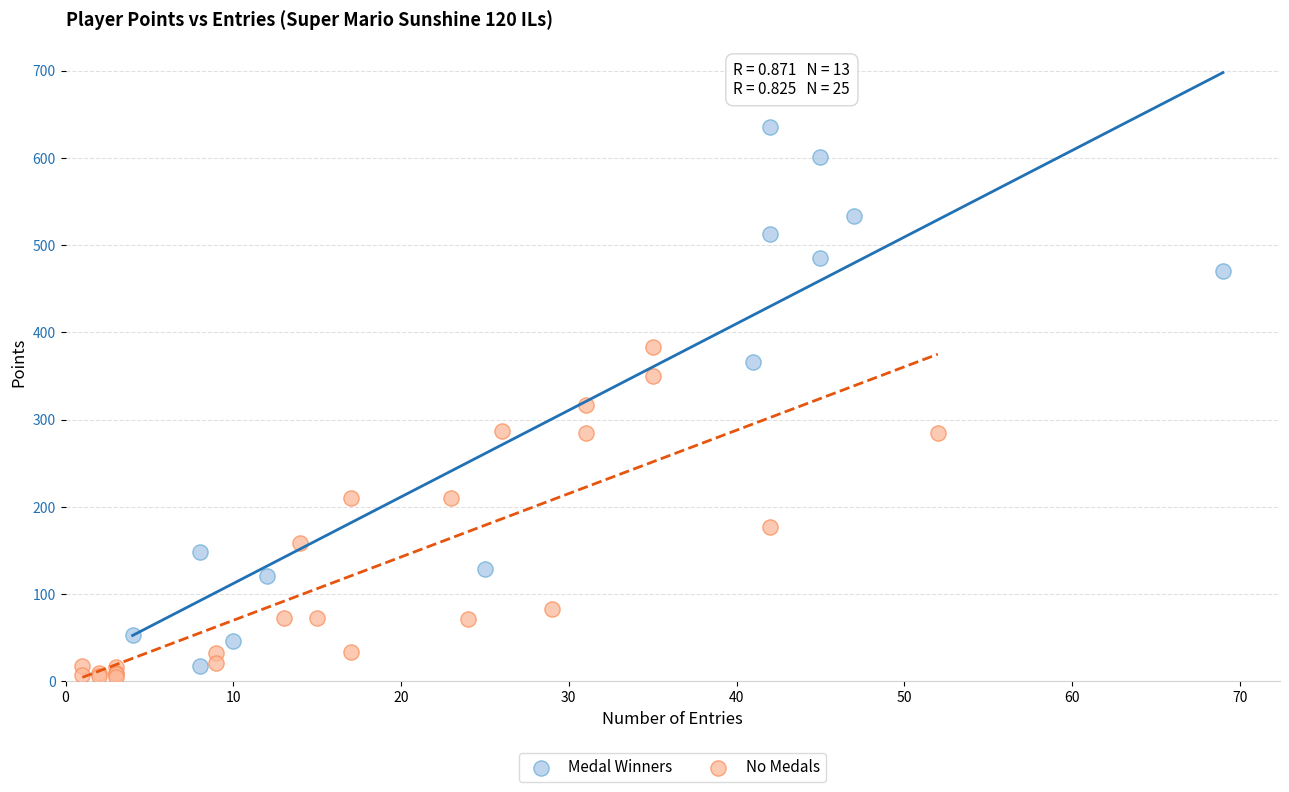

Which series has the widest spread of Y values?

Medal Winners